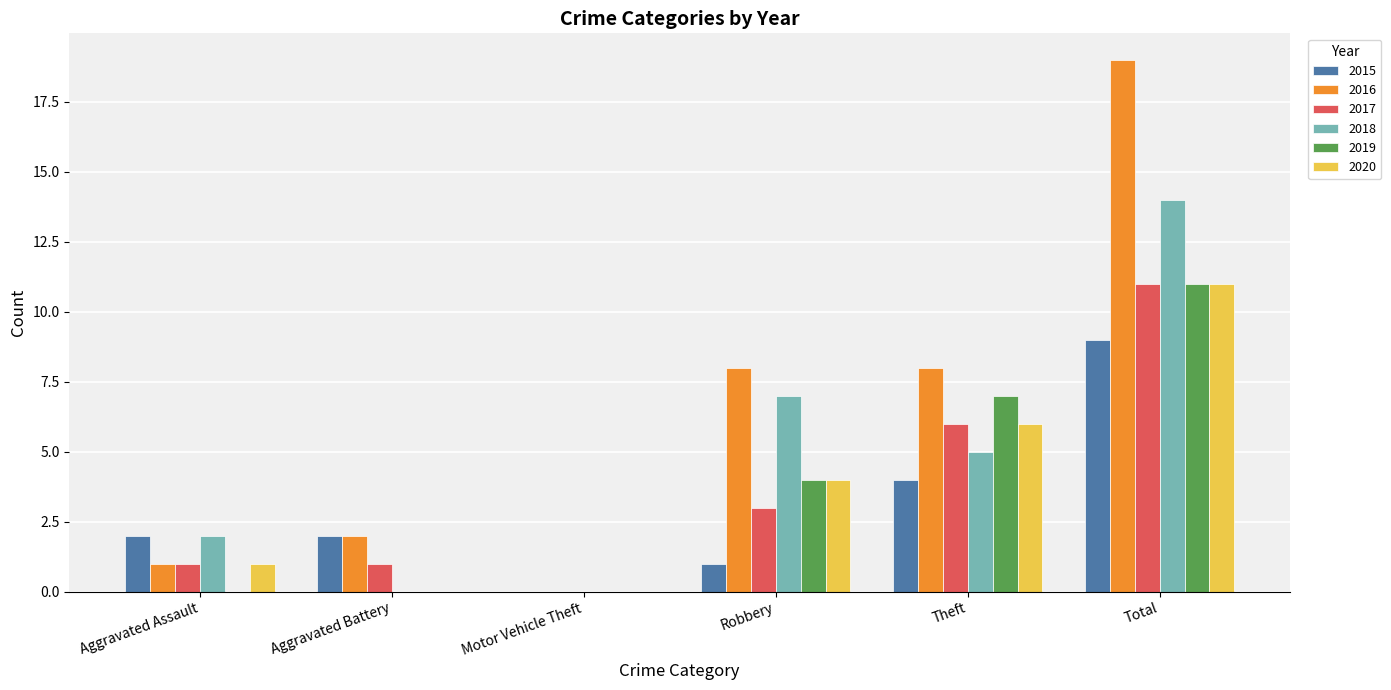

Reading left to right, transcribe all the data shown in this chart.

2015: 2	2	0	1	4	9
2016: 1	2	0	8	8	19
2017: 1	1	0	3	6	11
2018: 2	0	0	7	5	14
2019: 0	0	0	4	7	11
2020: 1	0	0	4	6	11